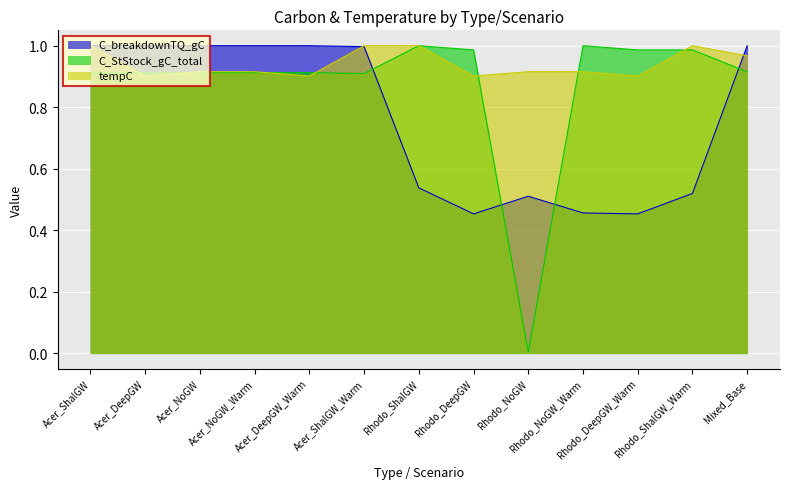

After their last crossing, which series has the higher values: C_breakdownTQ_gC or tempC?

C_breakdownTQ_gC